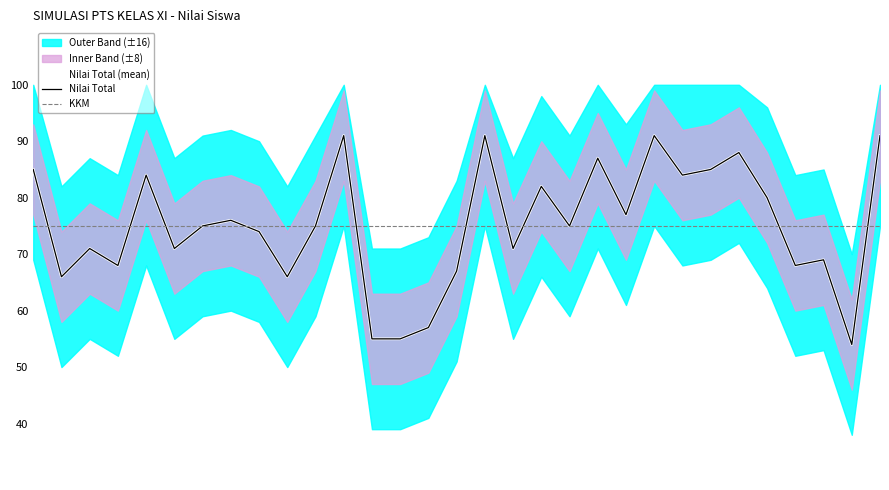

List the series in order of their peak value, lowest first.

KKM, Nilai Total (mean), Nilai Total